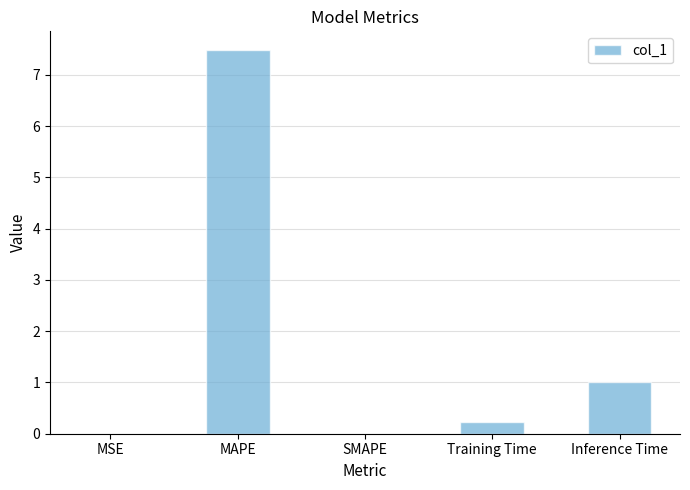

Between MAPE and Inference Time, which is larger?

MAPE